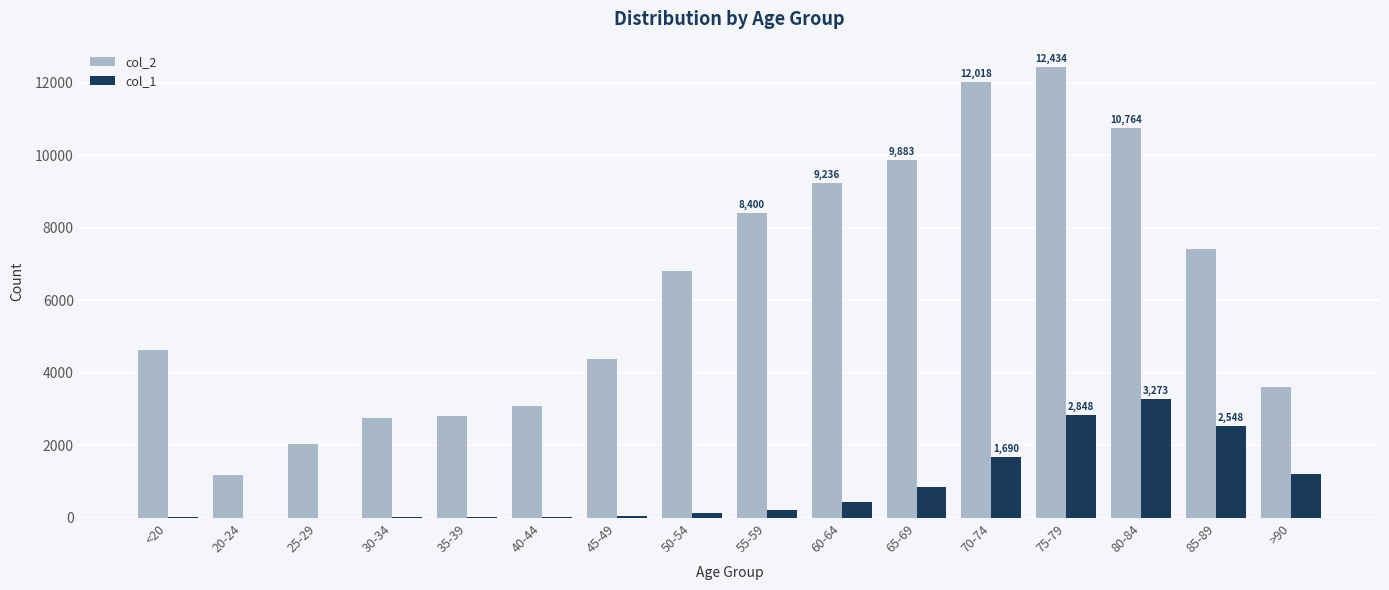

How many groups of bars are there?

16